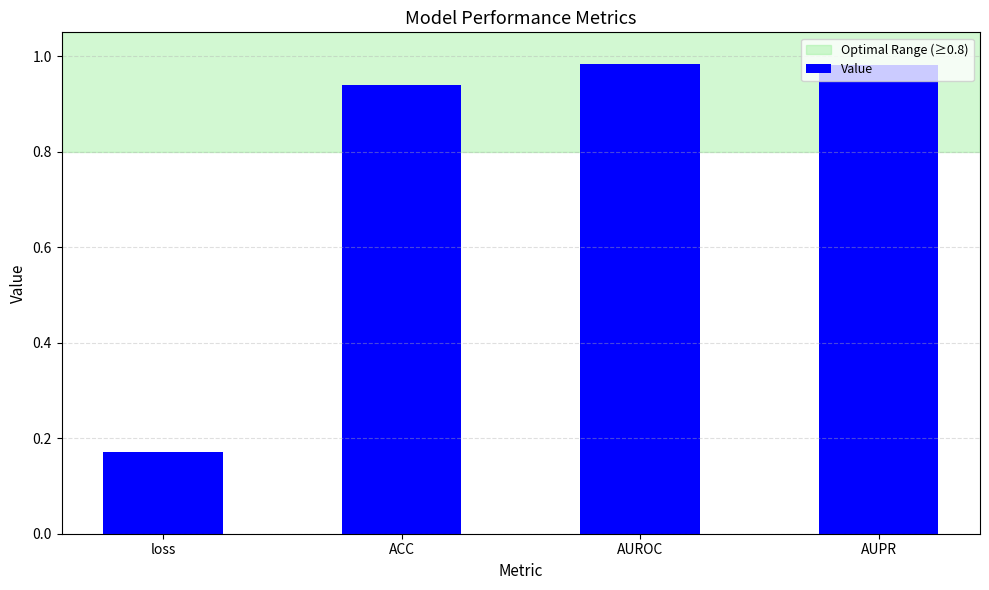

What is the change in value from loss to ACC?

+0.8